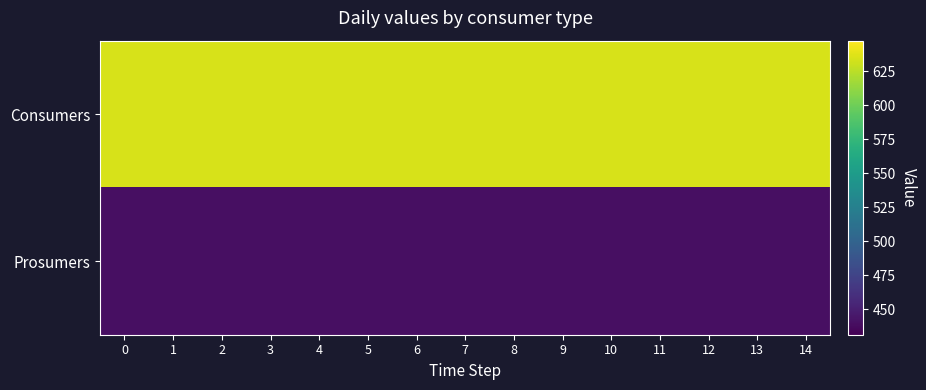

Which has a higher value, 9 or 14?

9